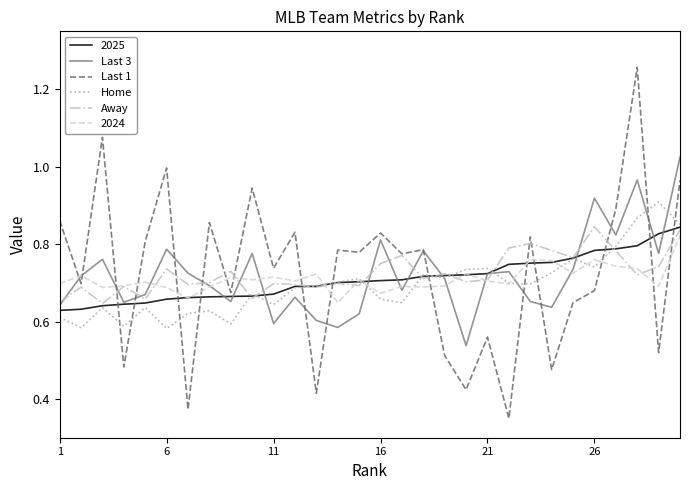

True or false: Away and Last 3 cross at least once.

True